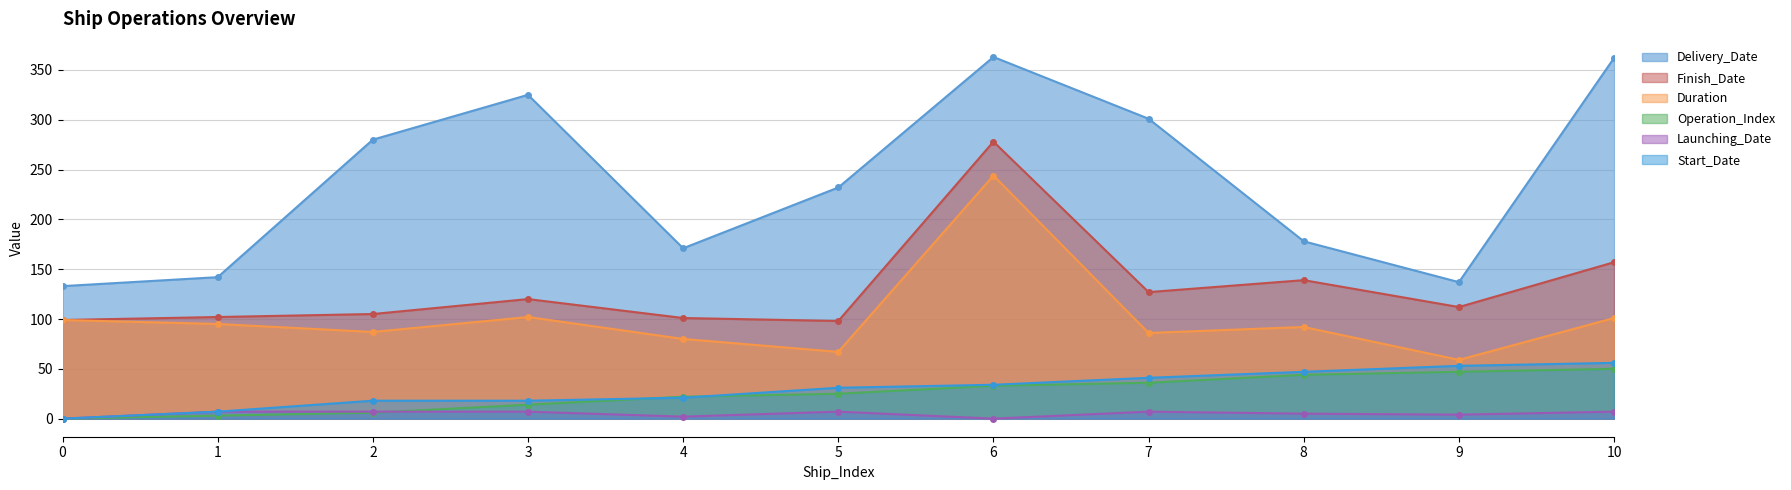

How many lines are shown in the chart?

6